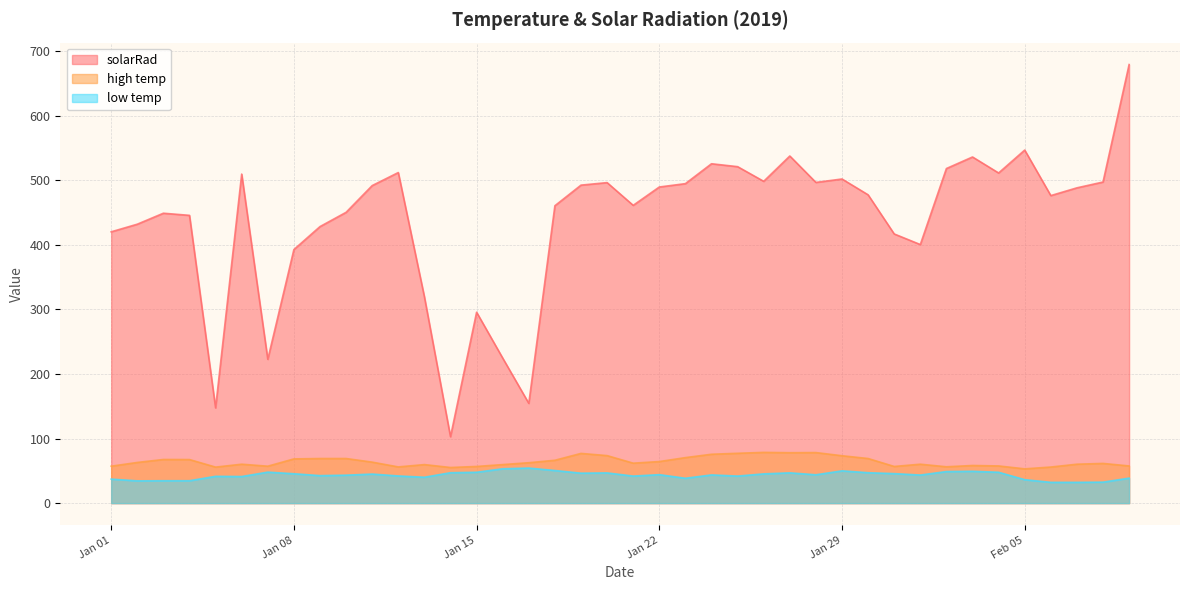

Where does the low temp series first go above 43?

2019-01-07